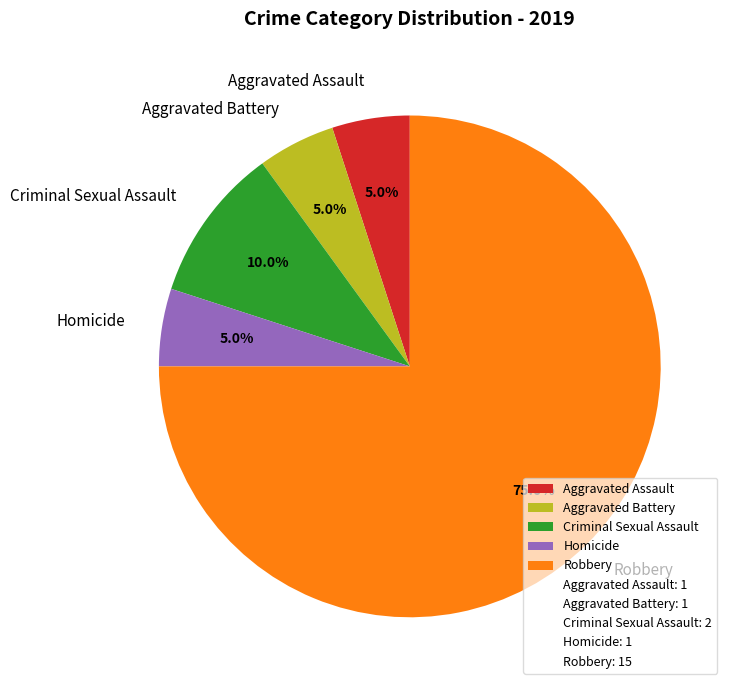

Which slice represents more than half of the pie?

Robbery